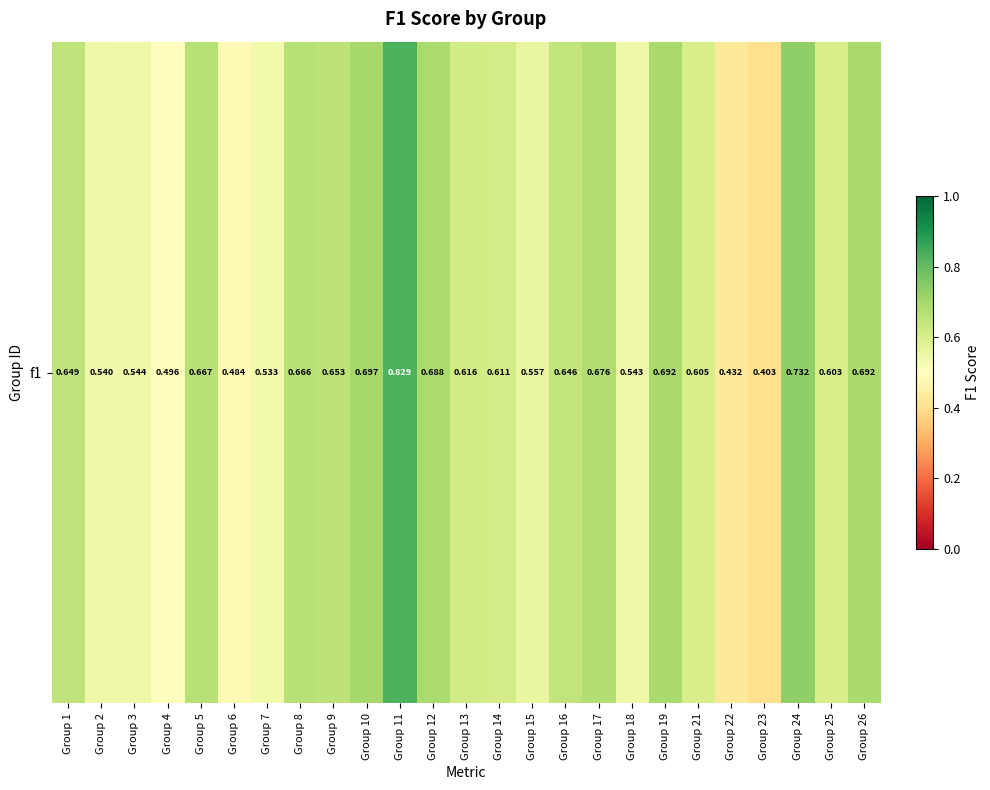

What is the difference between the maximum and minimum values?

0.4